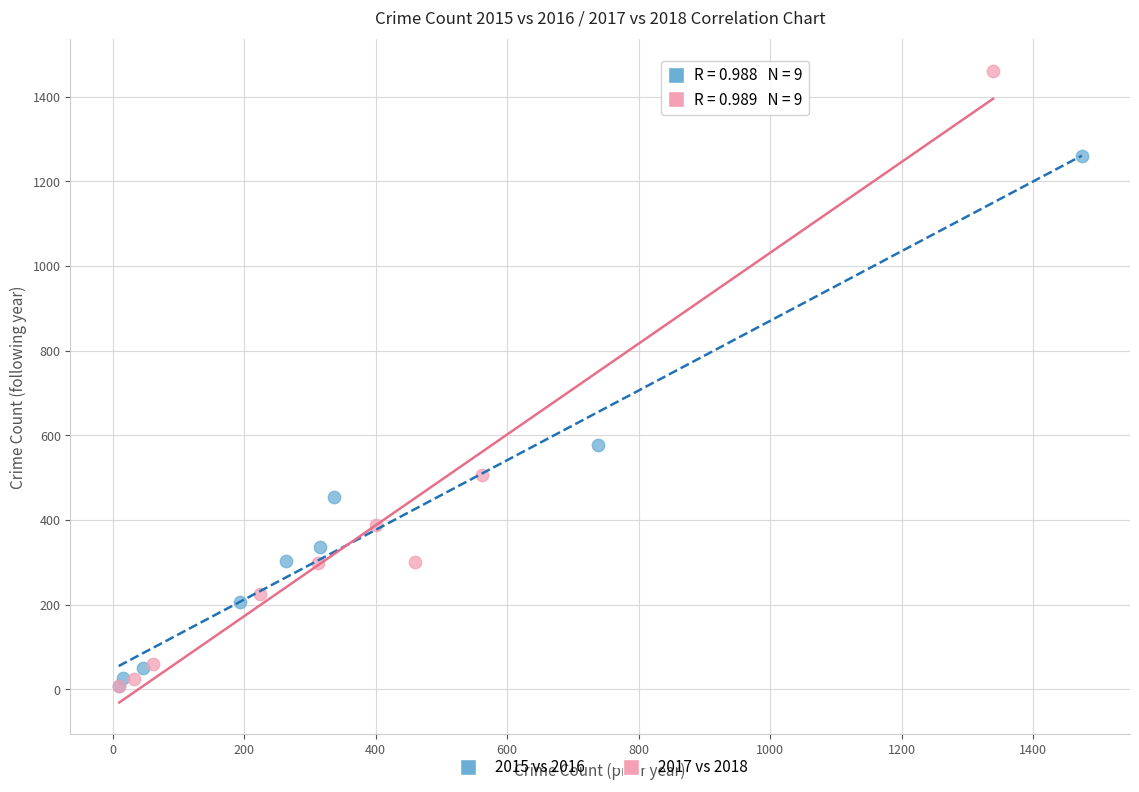

Which series has the widest spread of Y values?

2017 vs 2018